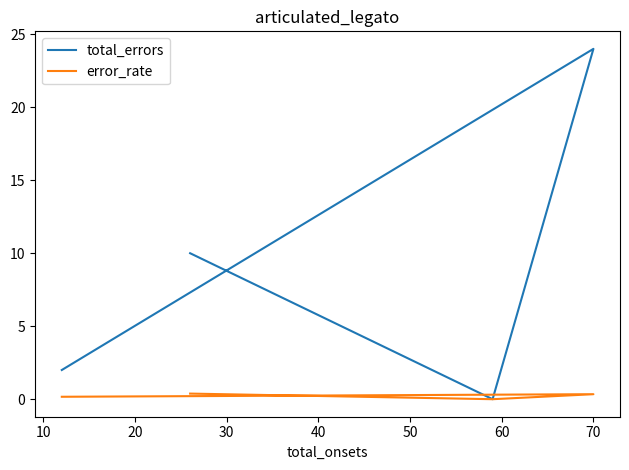

True or false: error_rate and total_errors cross at least once.

False